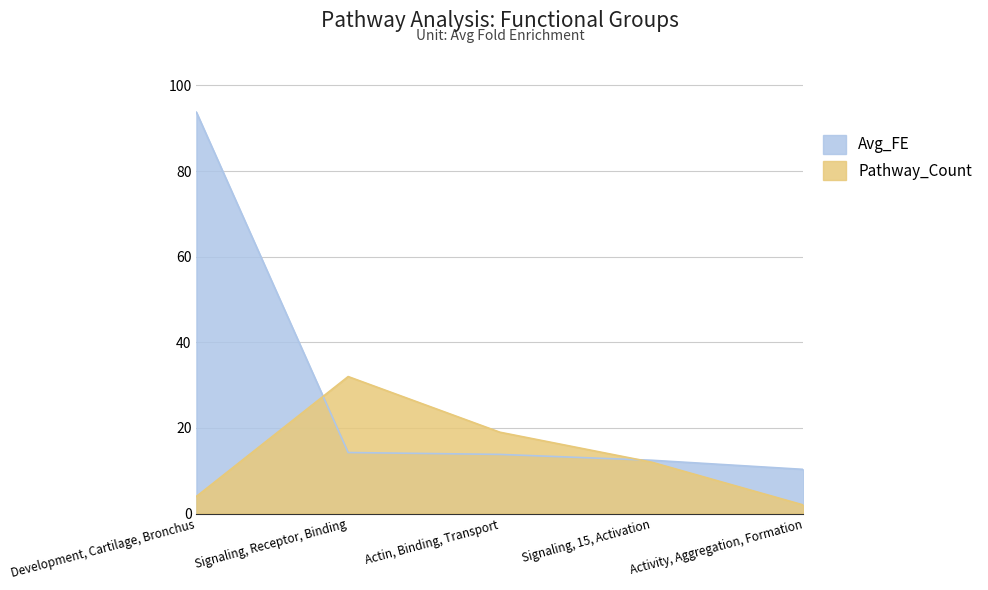

How many values in the Pathway_Count series exceed 12?

2